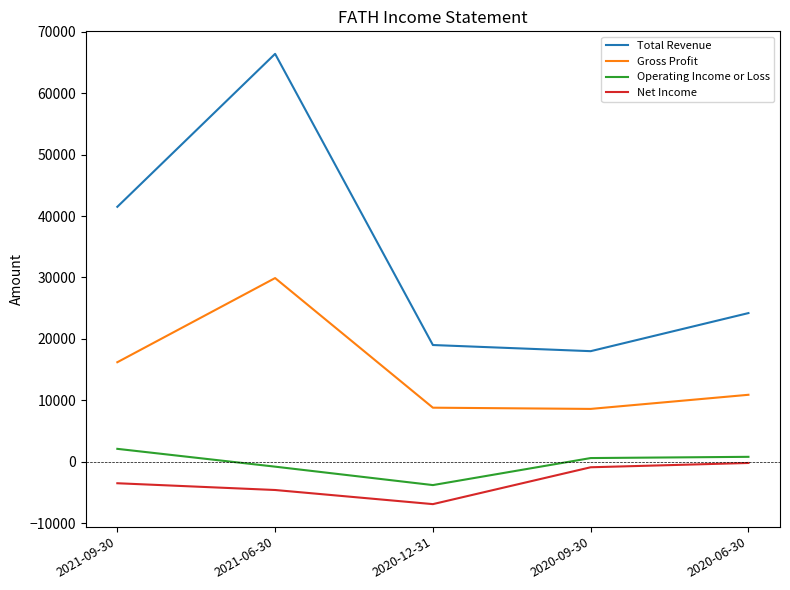

True or false: Gross Profit and Net Income intersect in this chart.

False